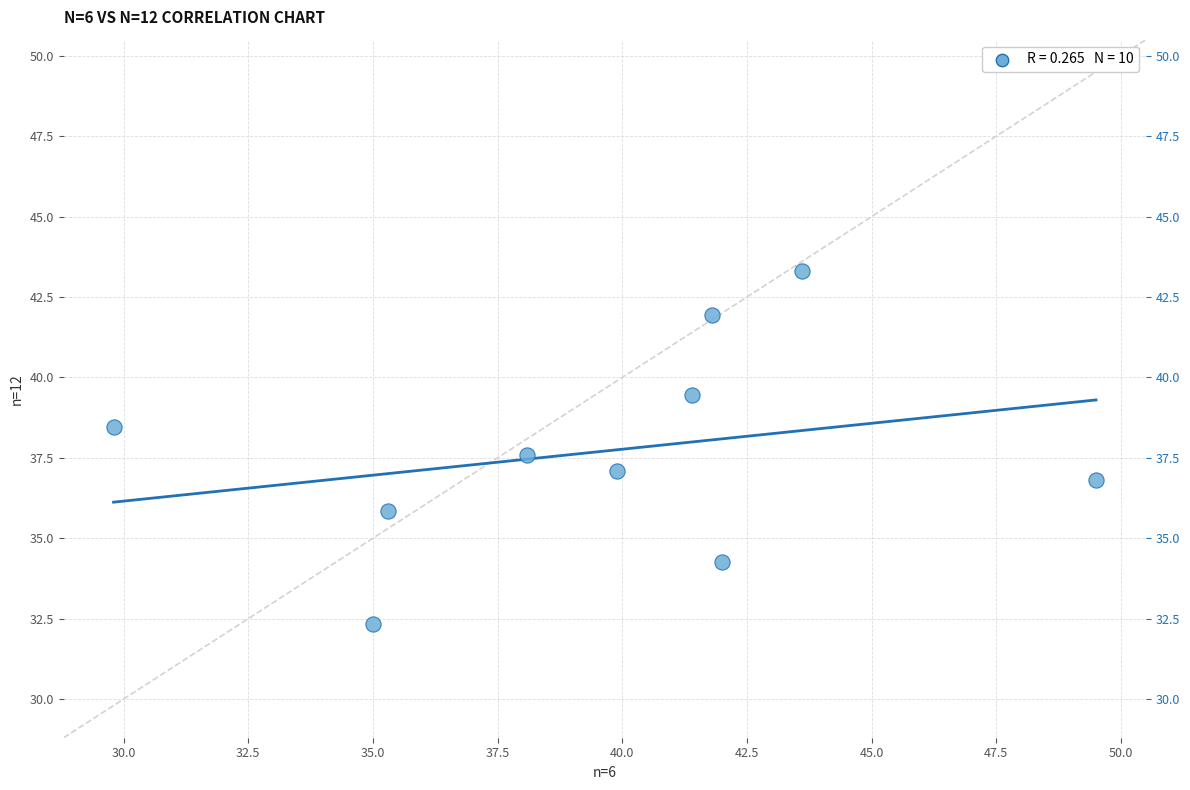

What is the range of X values (max minus min)?

19.7